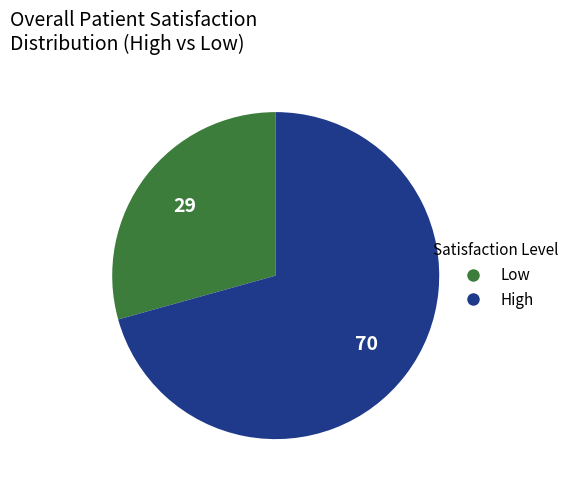

Count the number of slices in the pie.

2